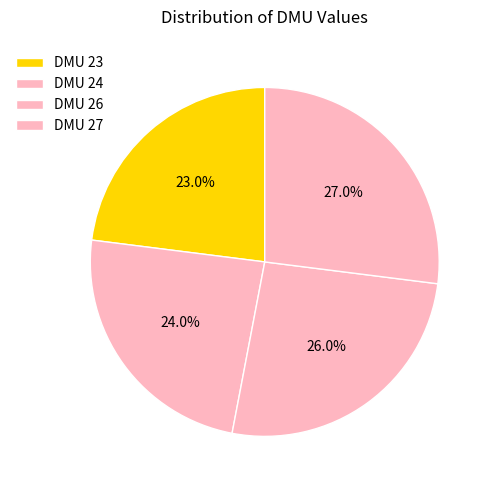

What percentage is NOT represented by DMU 26?

74.0%